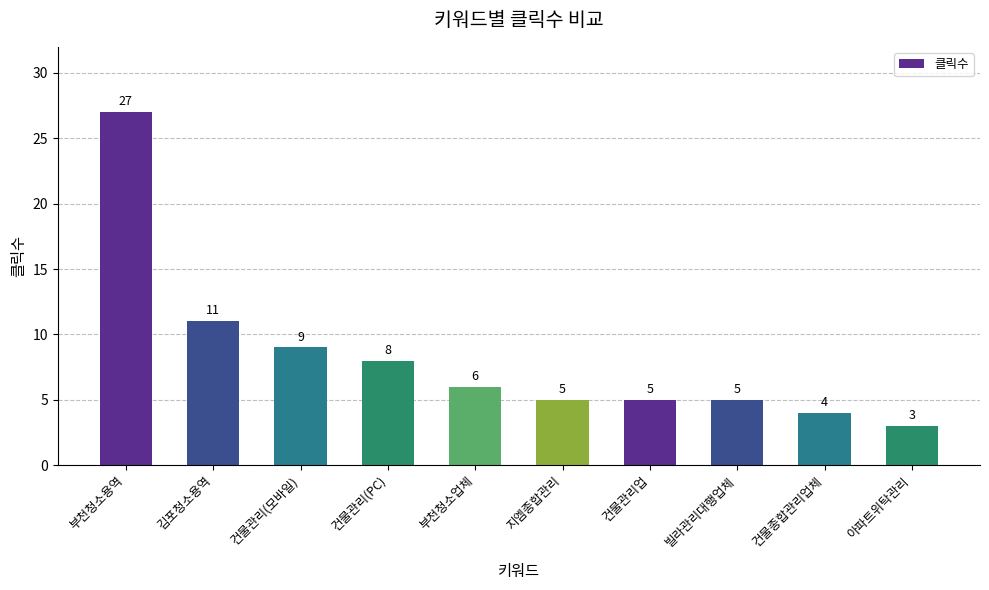

What position from the left is 건물종합관리업체?

9